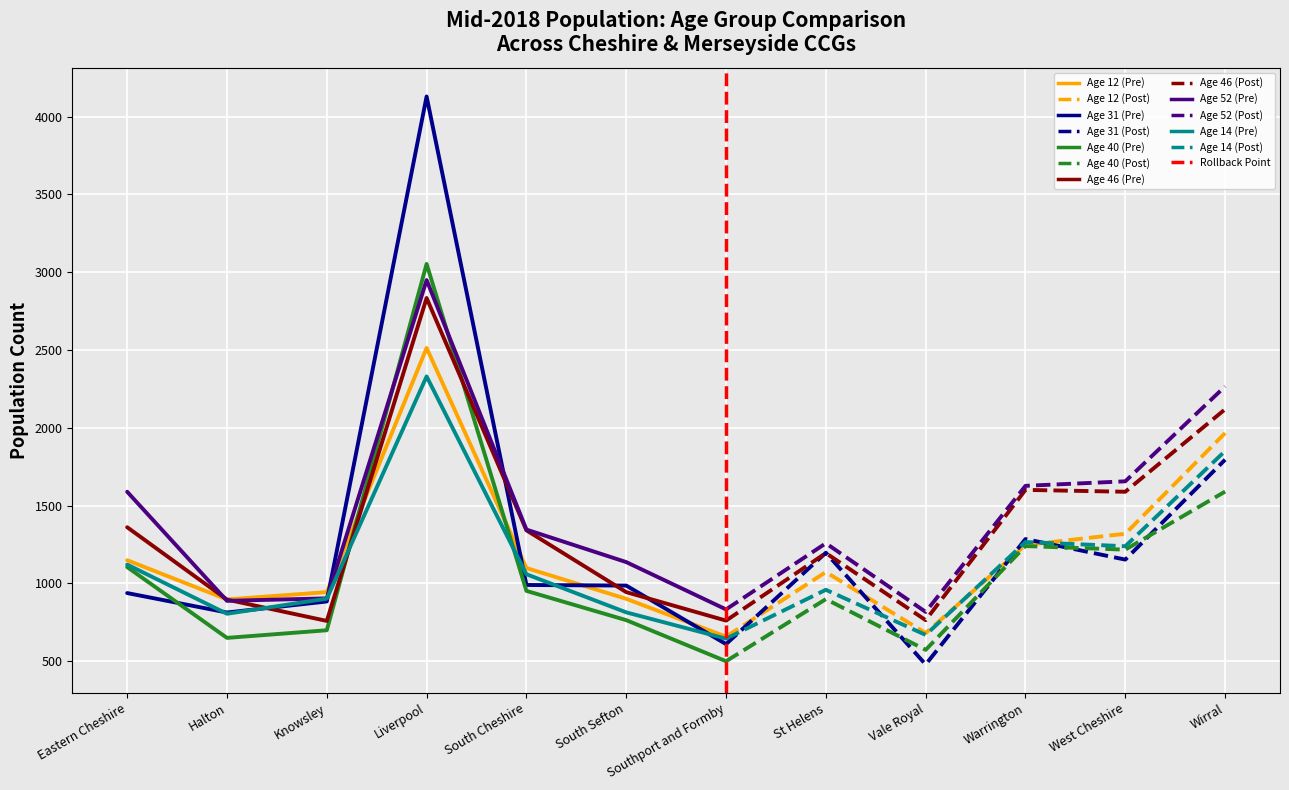

What is the minimum value for Age 46?

759